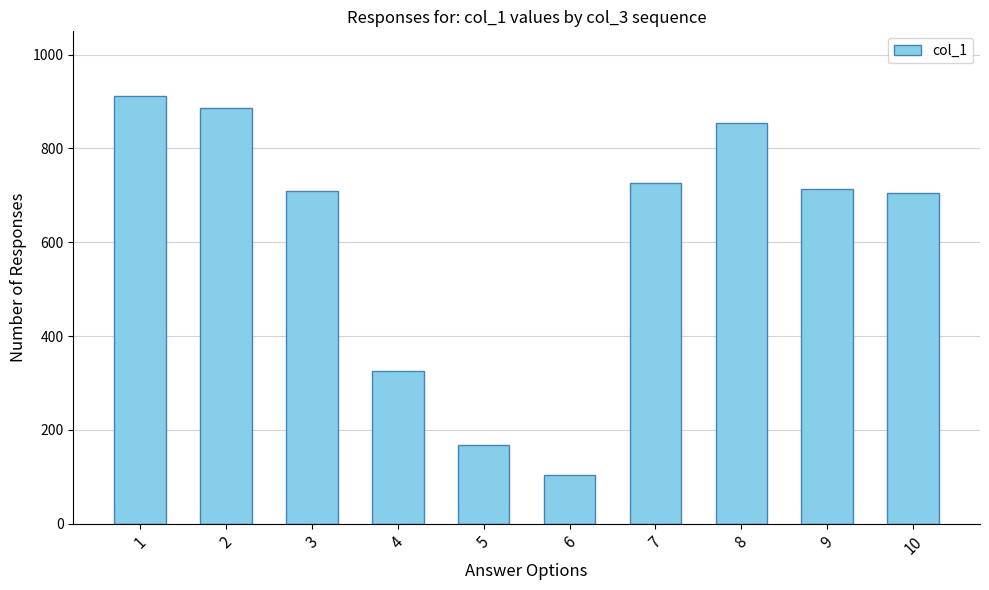

Does the chart contain stacked bars?

No